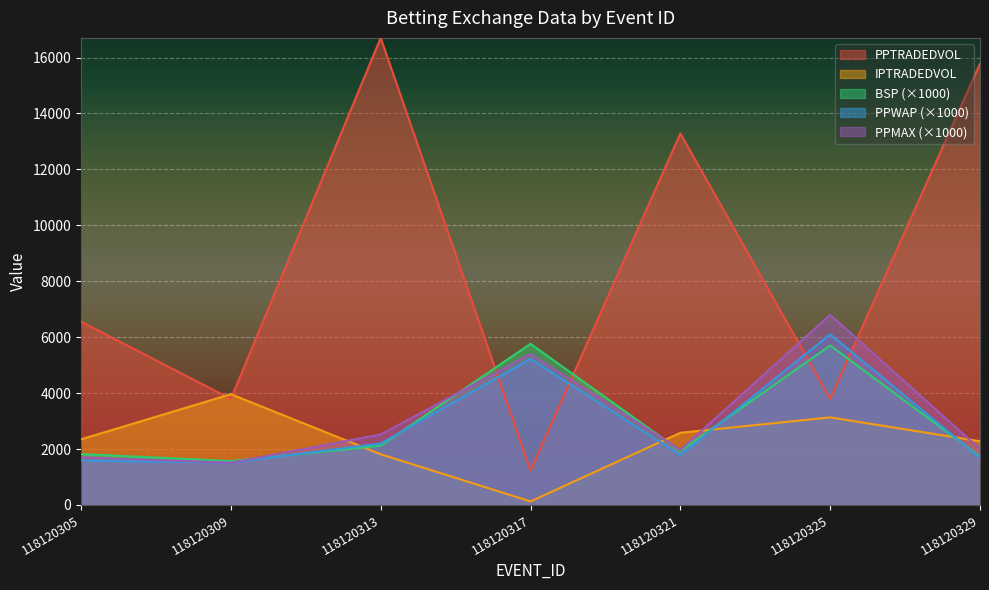

What is the difference between the highest and lowest values at 118120309?

2451.8